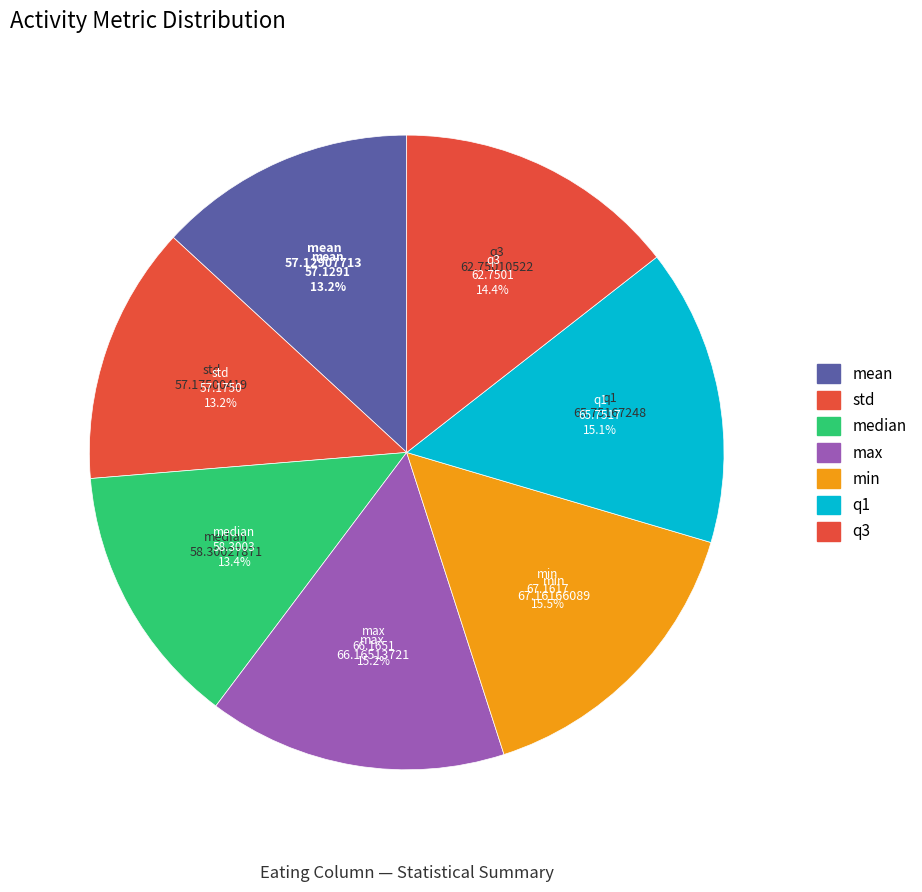

What is the change in value from mean to min?

+10.0